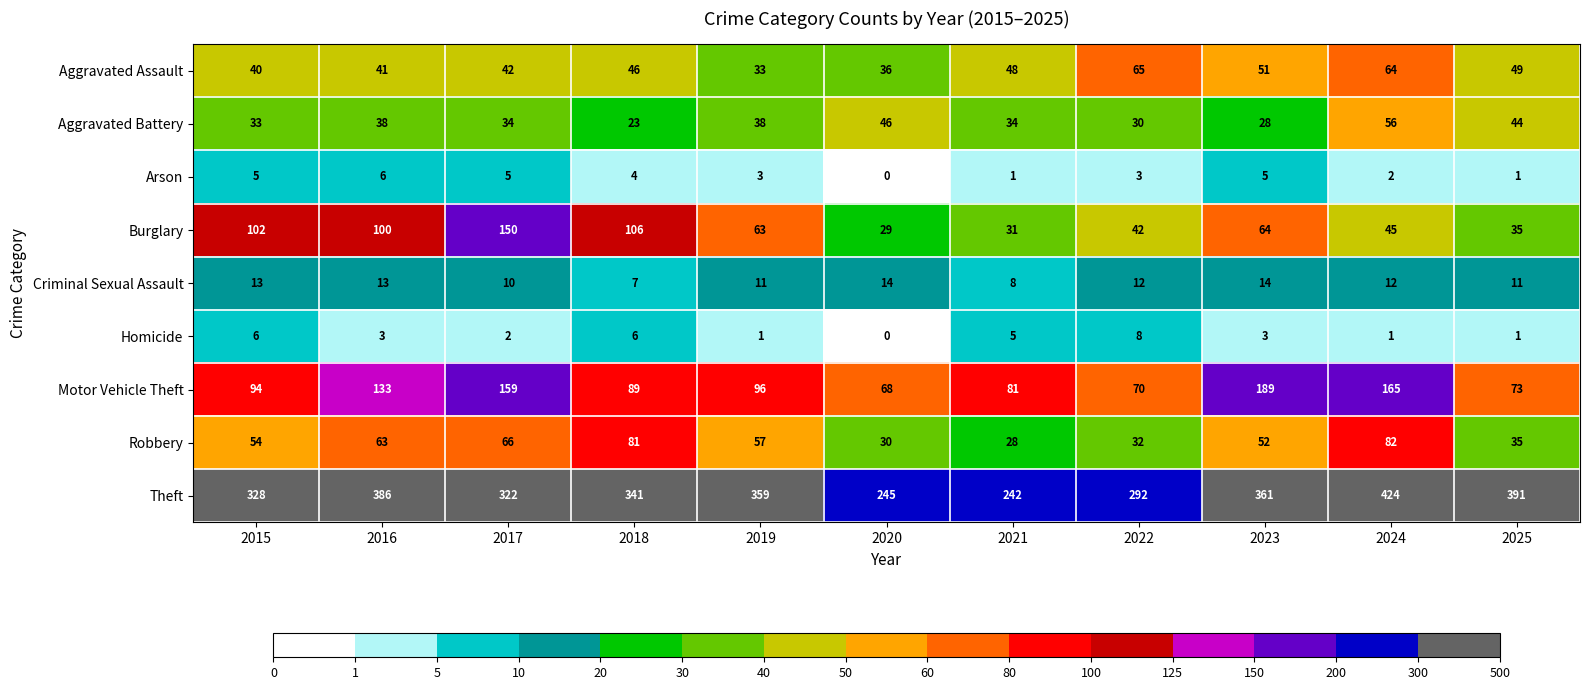

The value of Robbery at 2022 is 56.0. True or false?

False